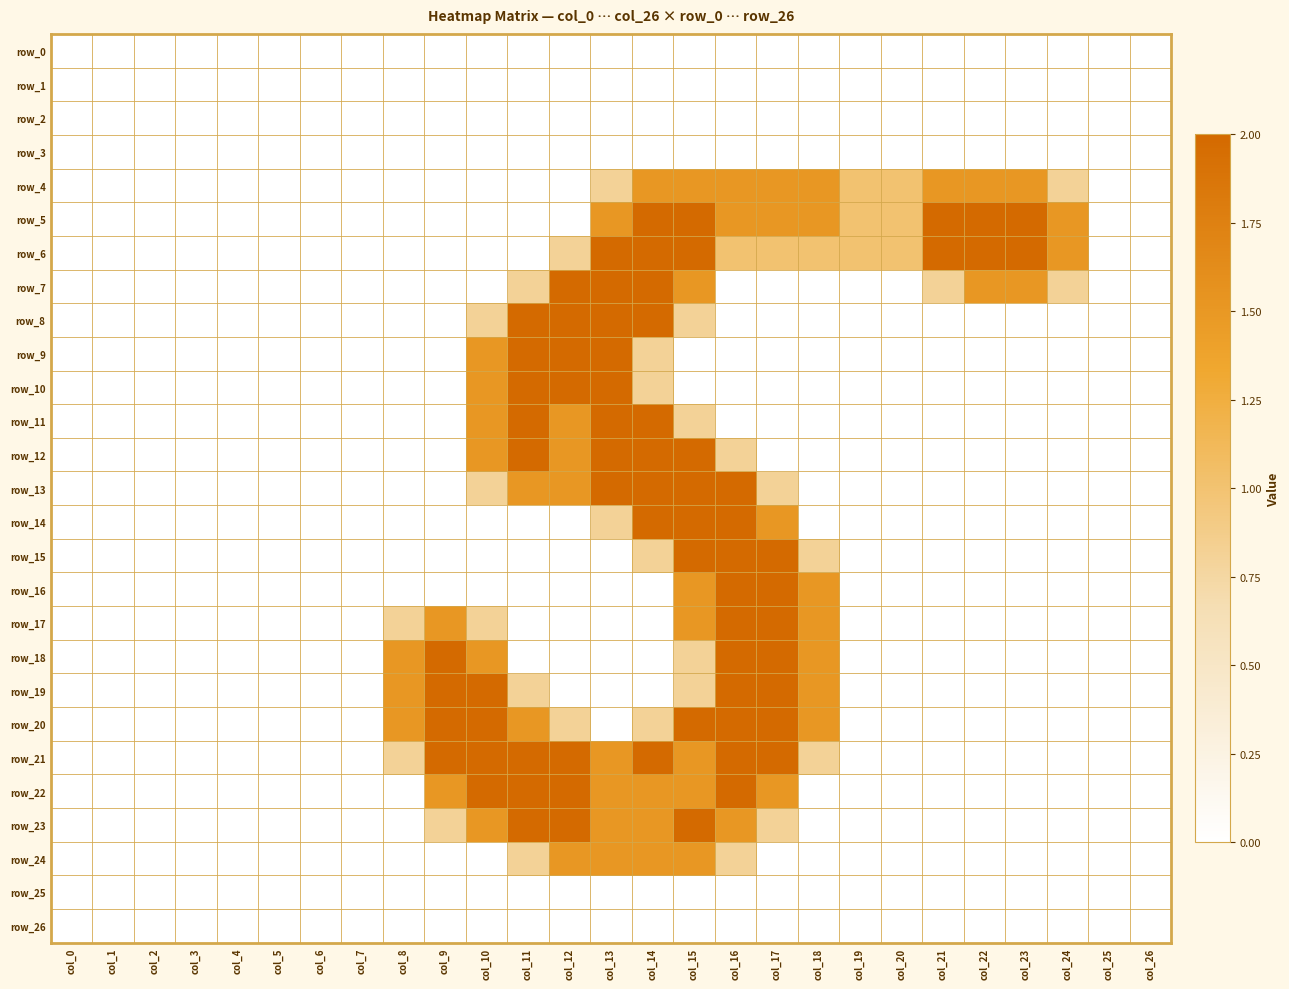

How many distinct data groups are displayed?

27